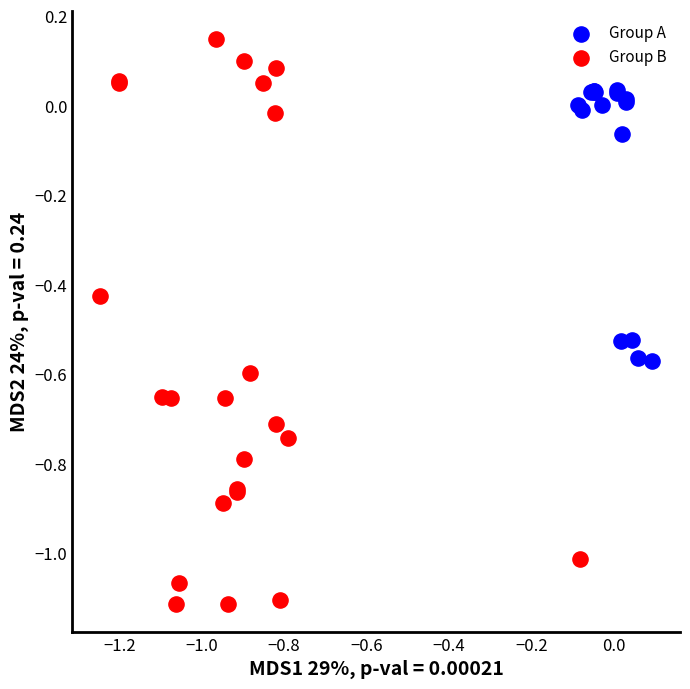

Which series contains the highest Y value?

Group B